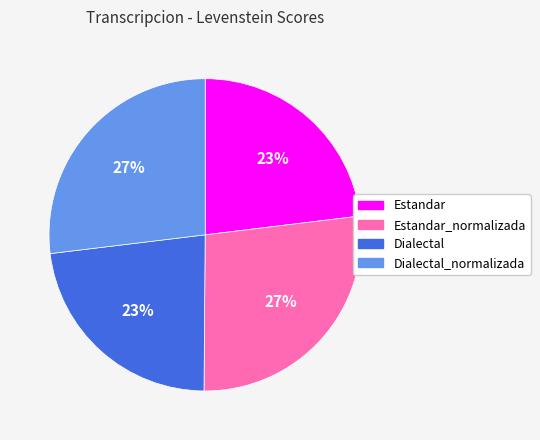

How many segments does this pie chart have?

4